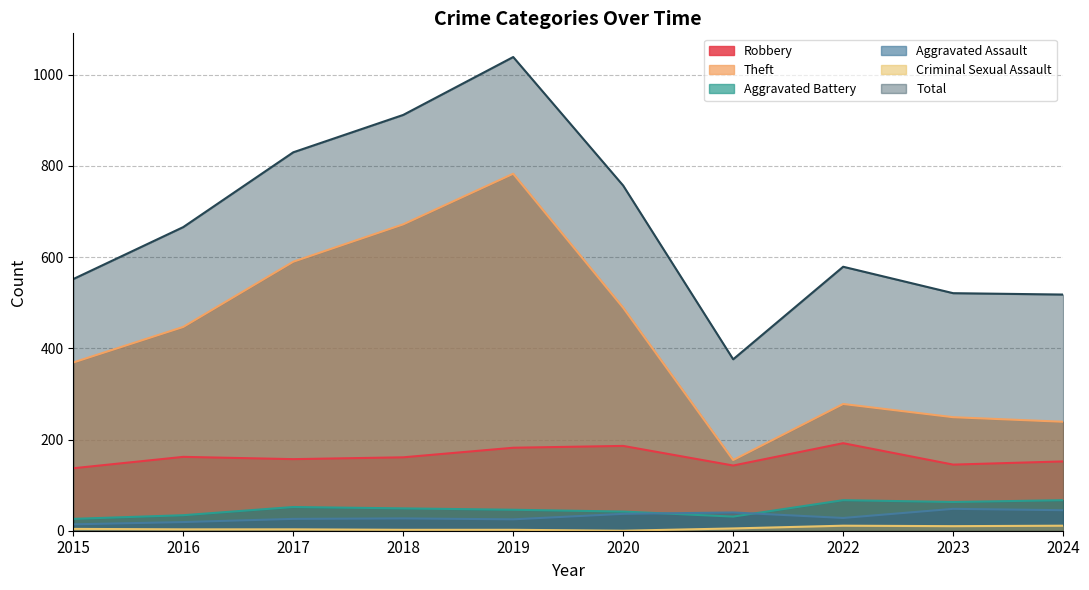

Is it true that Total equals 830 at 2017?

True